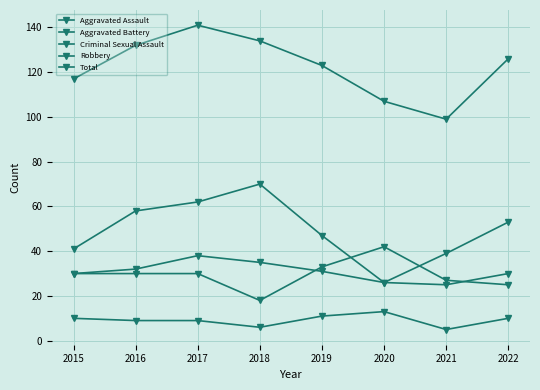

Count the number of data series in this chart.

5